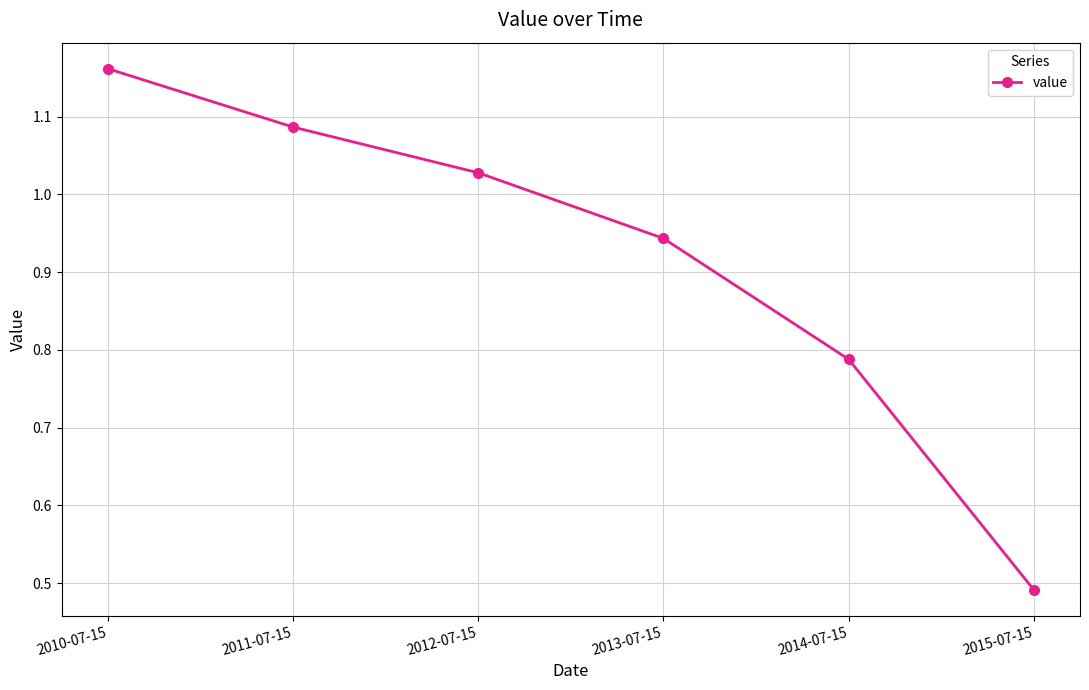

What is the label of the 4th point from the left?

2013-07-15